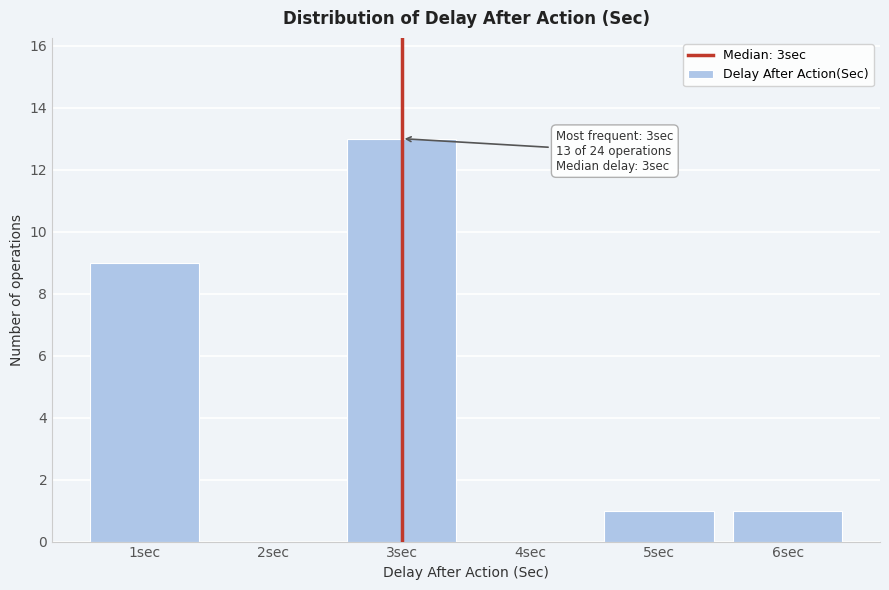

Which range on the x-axis has the tallest bar?

2.5 to 3.5